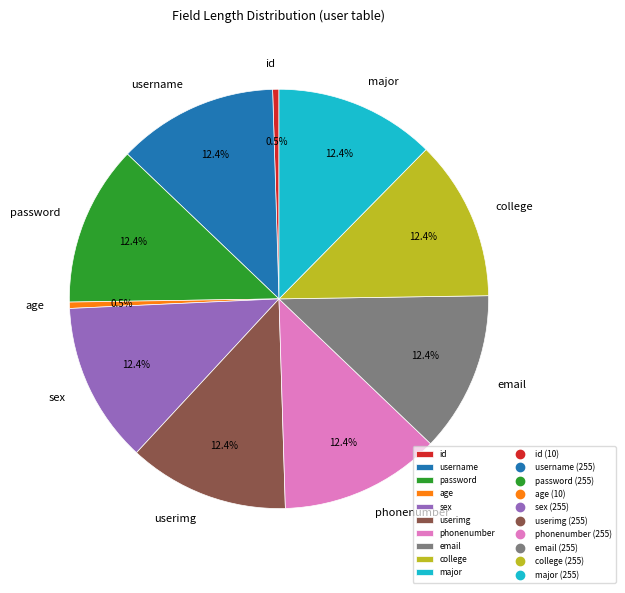

To the nearest percent, what is the combined percentage of college and username?

25%